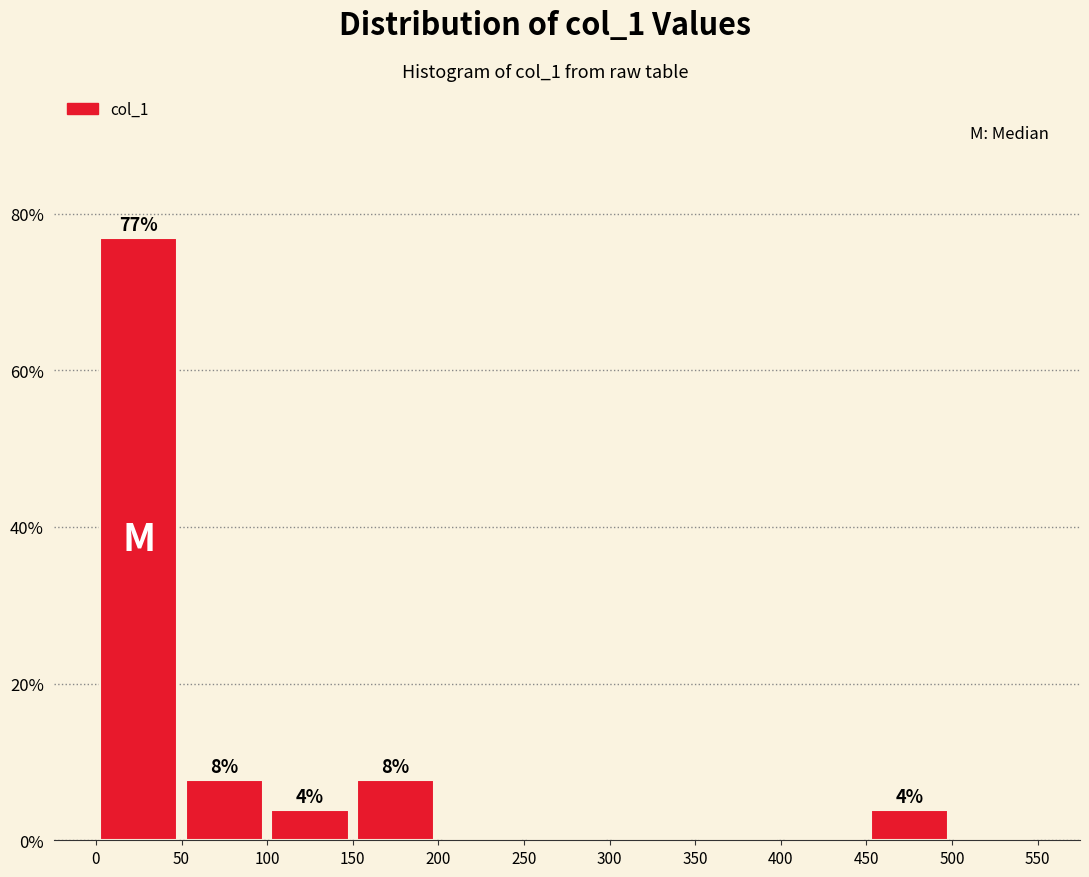

Over which range of the x-axis is the bar tallest?

0 to 50